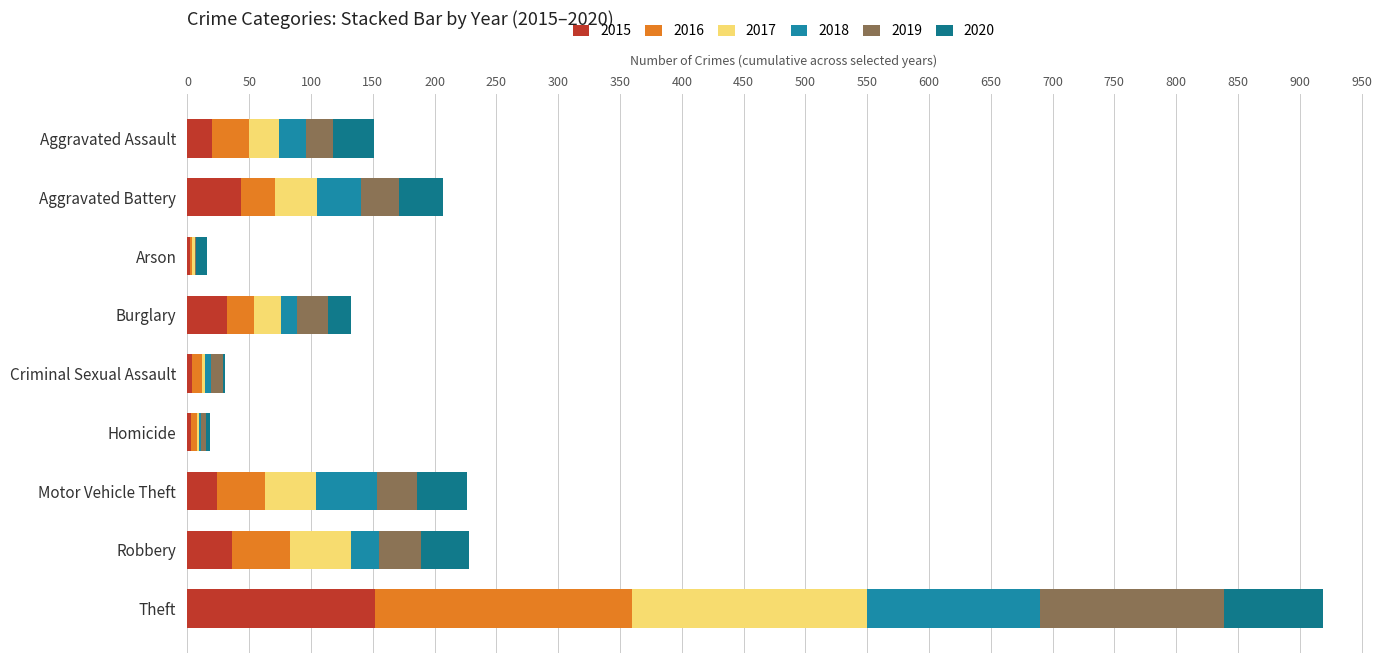

How many distinct data groups are displayed?

6